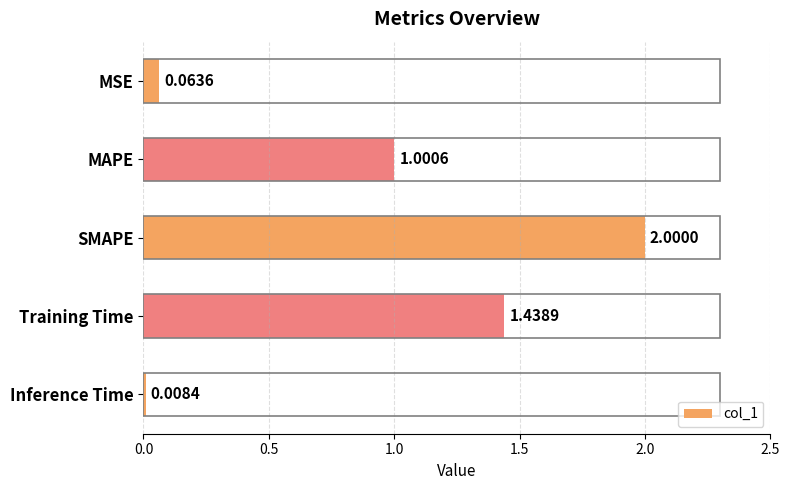

Count the number of data series in this chart.

1